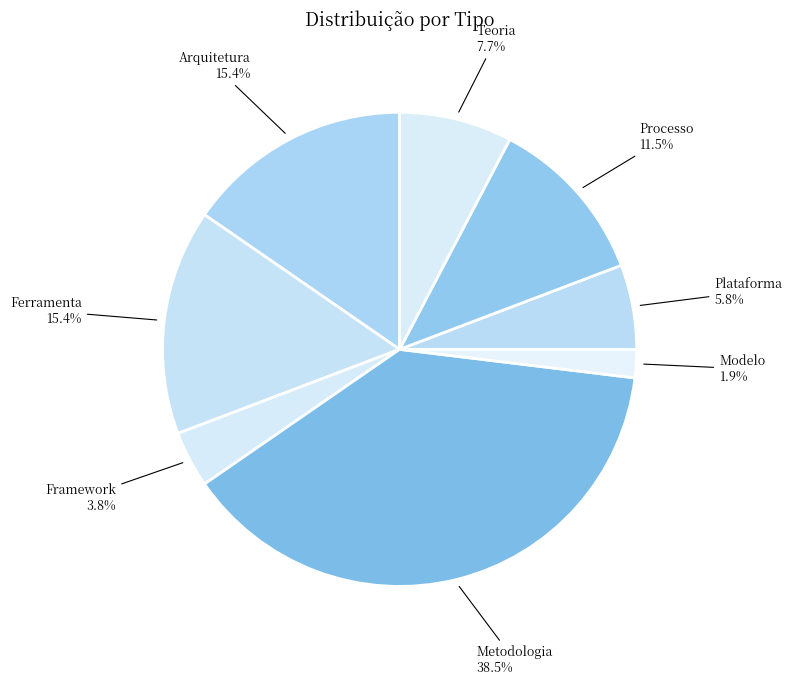

Rank the categories by value from highest to lowest.

Metodologia, Arquitetura, Ferramenta, Processo, Teoria, Plataforma, Framework, Modelo